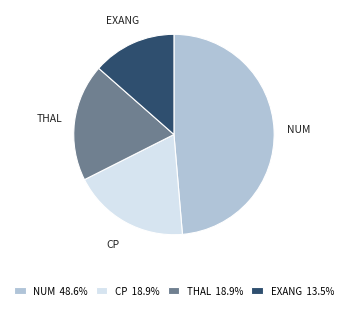

Is CP 18.9% the majority of the pie?

No